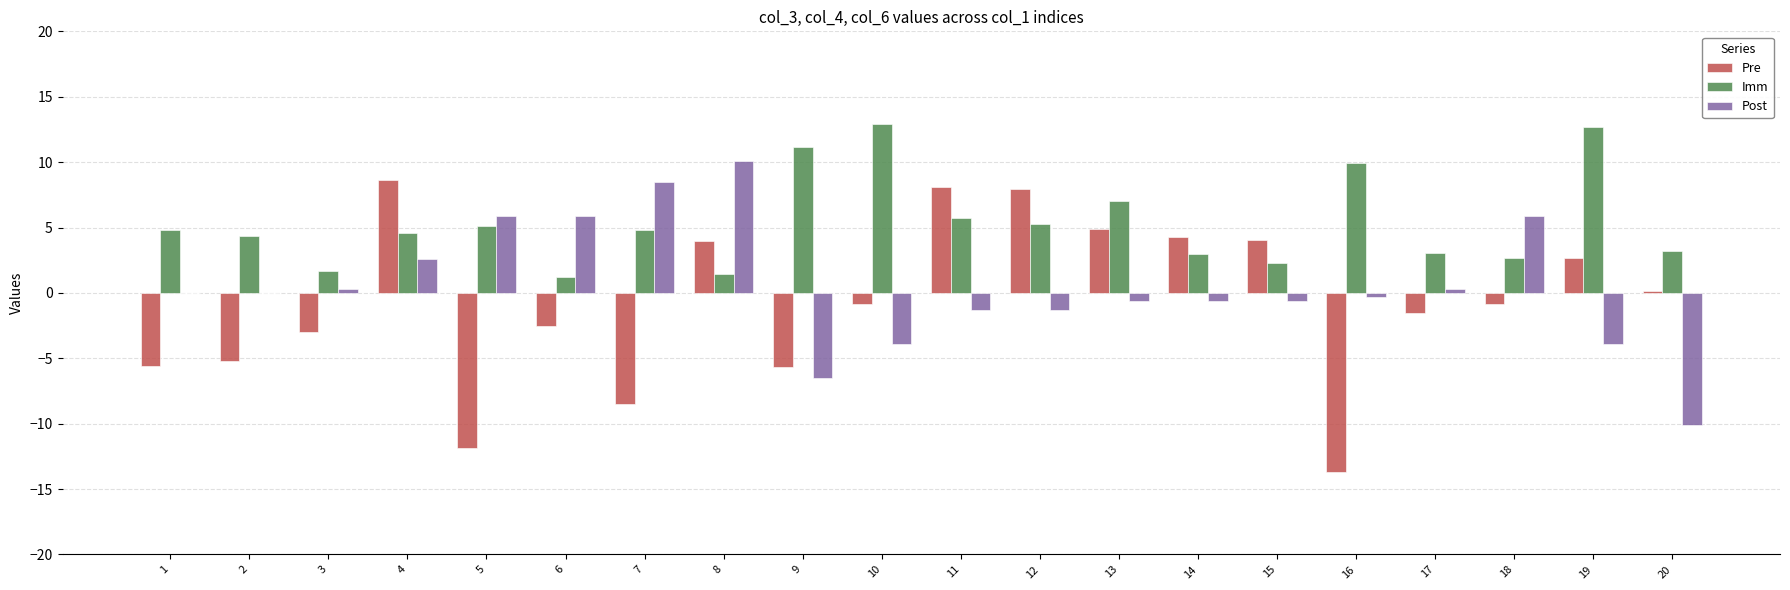

Is the value of Imm at 5 greater than the value of Pre at 11?

No